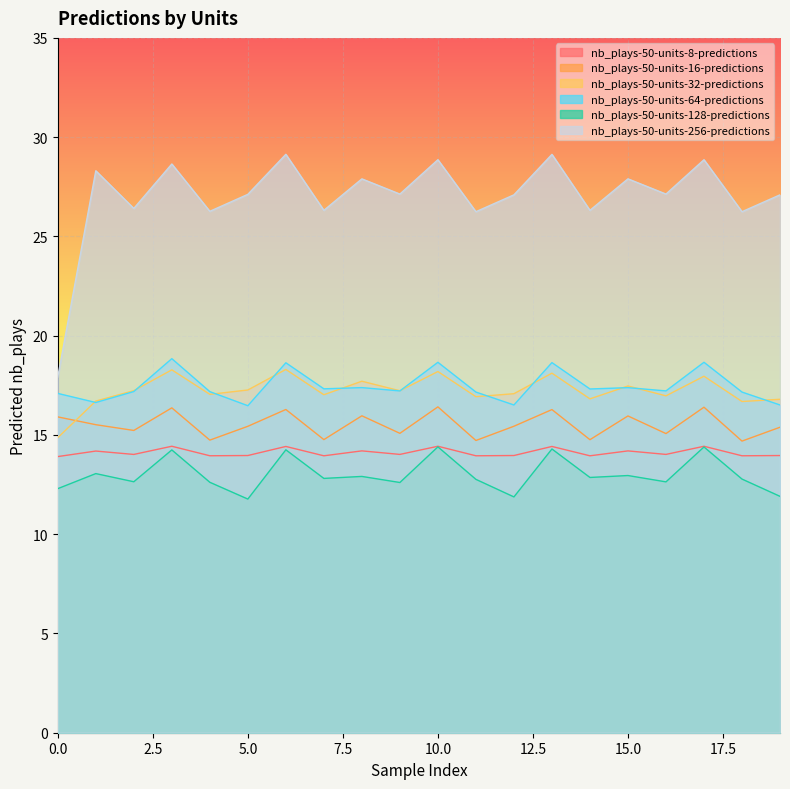

What is the total value across all series at 19?

101.7